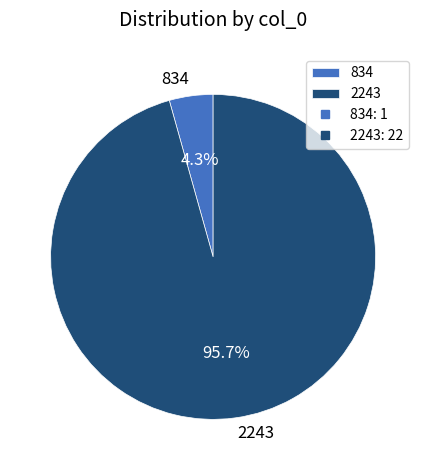

Is 834 the majority of the pie?

No